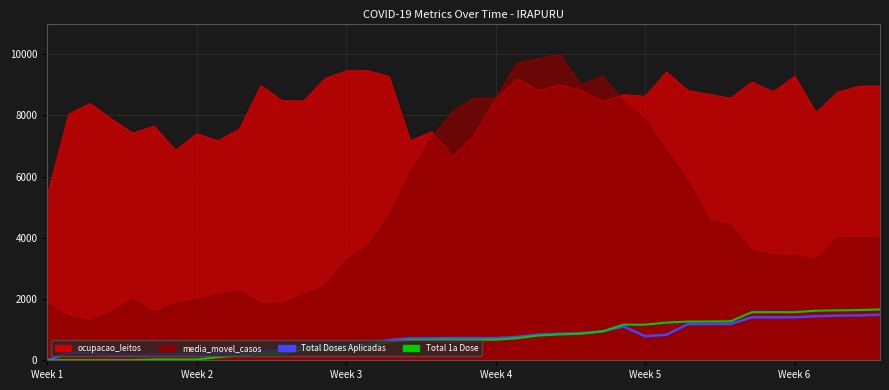

What position from the right is 9?

31